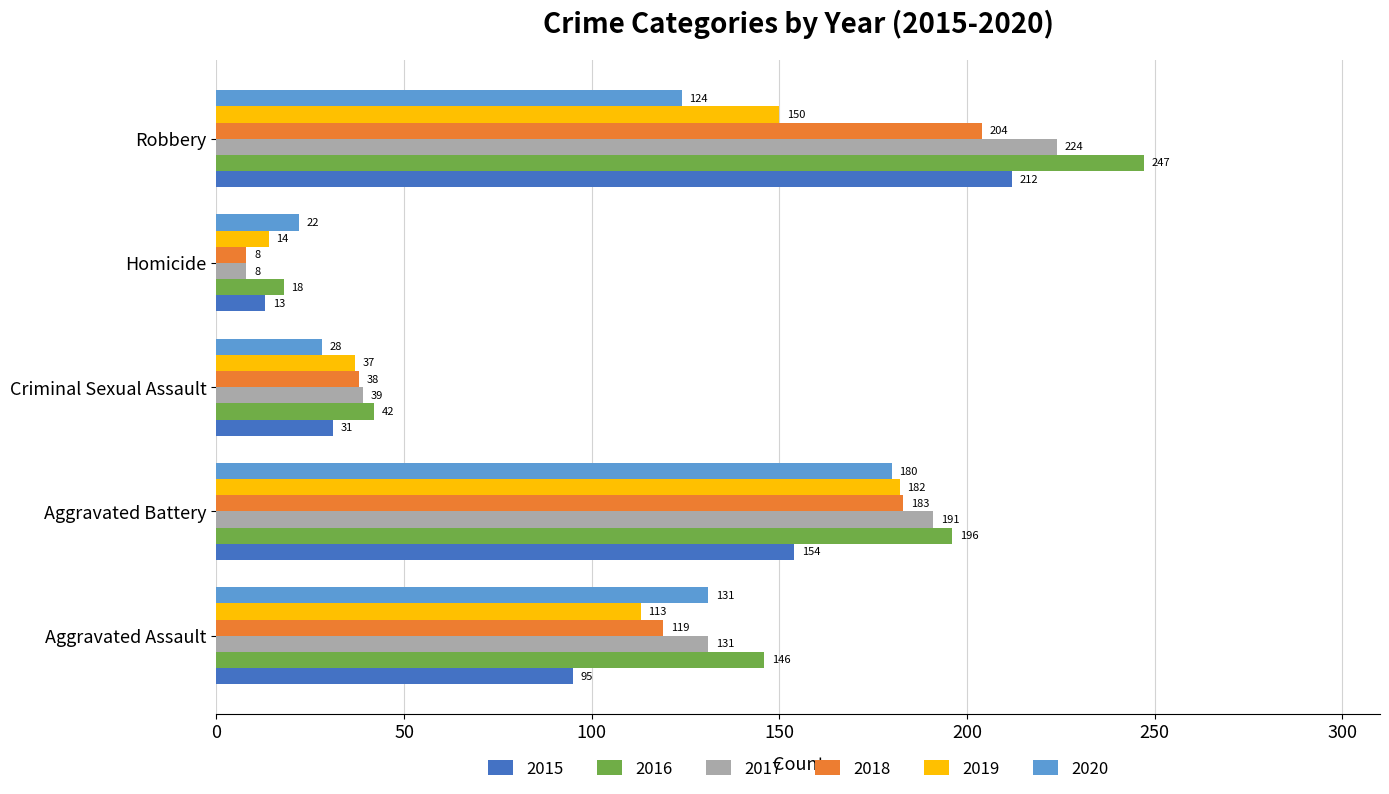

Count the number of categories in the chart.

5